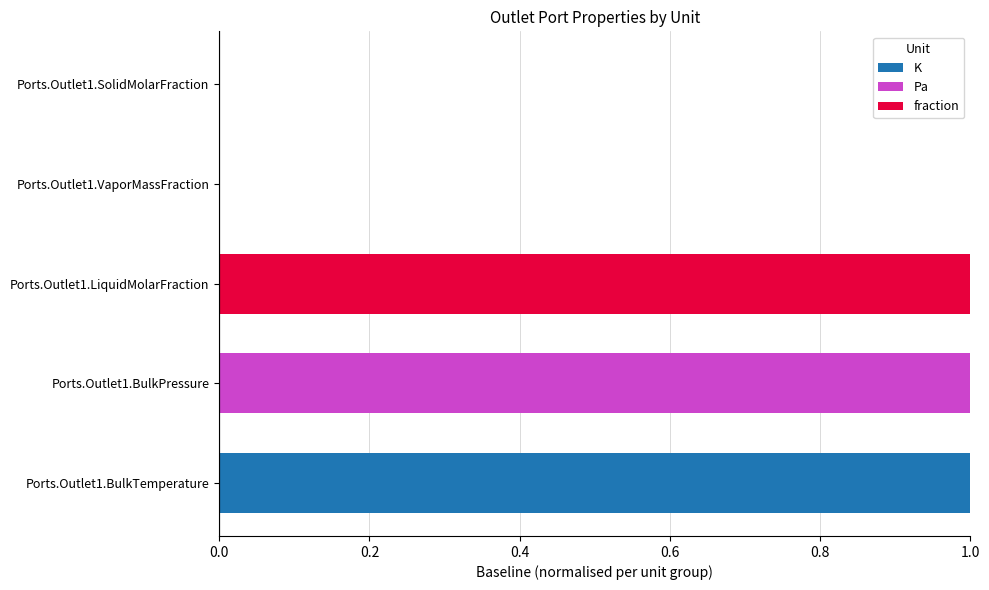

The K series shows 0 at Ports.Outlet1.LiquidMolarFraction. True or false?

True